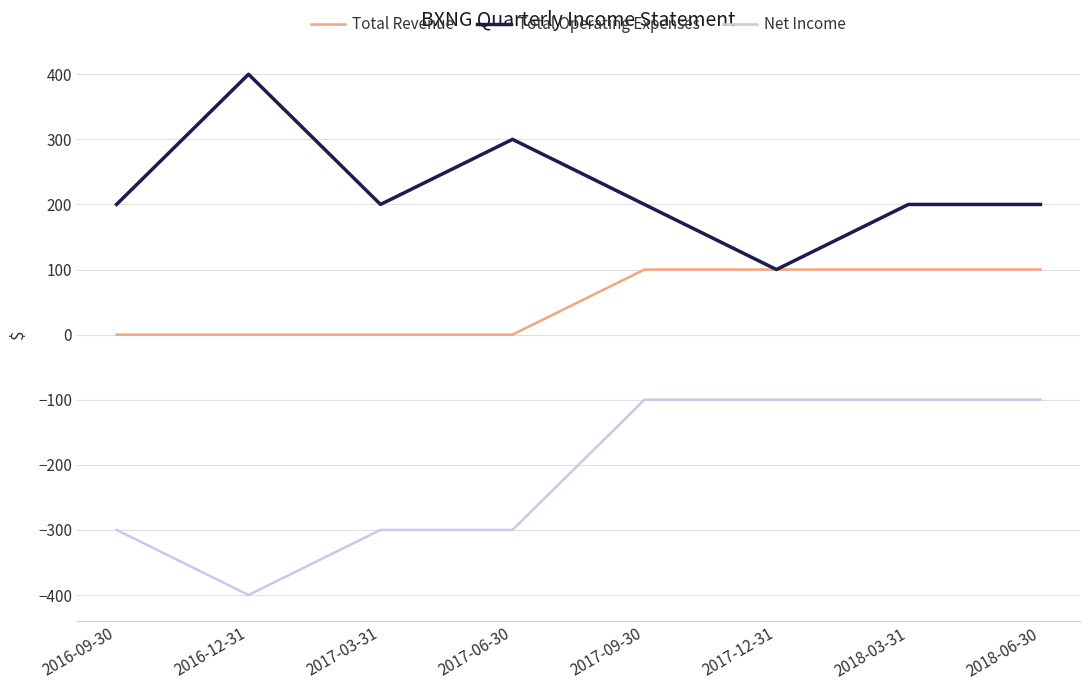

Reading left to right, list all the values displayed in this chart.

Total Revenue: 0	0	0	0	100	100	100	100
Total Operating Expenses: 200	400	200	300	200	100	200	200
Net Income: -300	-400	-300	-300	-100	-100	-100	-100